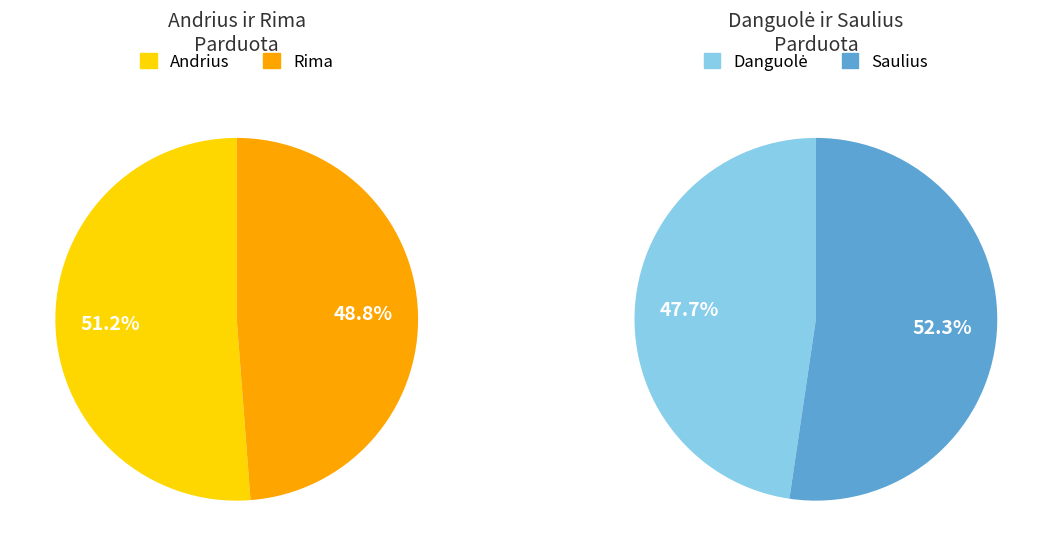

How many slices are in this pie chart?

4